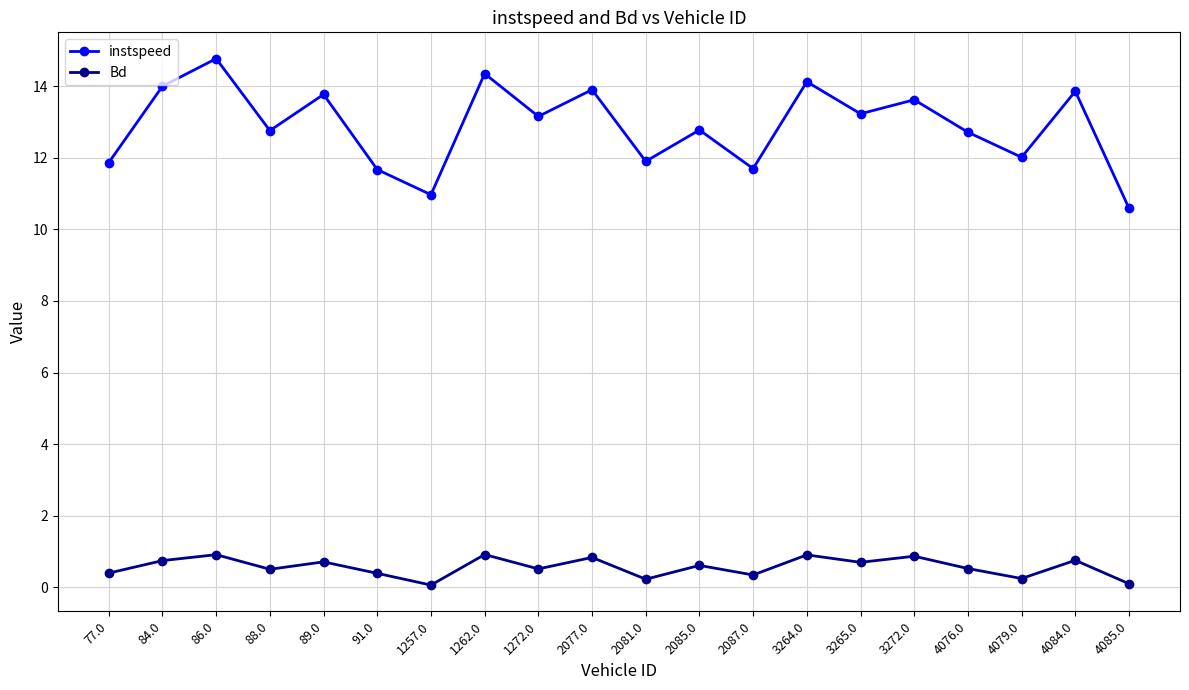

What is the total value across all series at 4085.0?

10.7